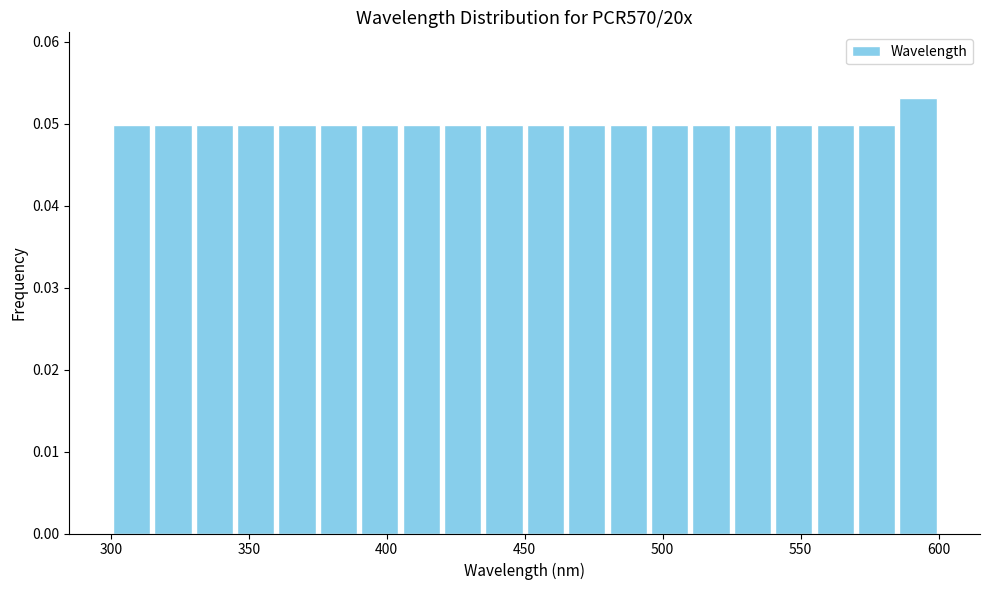

Around what value on the x-axis is the tallest bar? Give the approximate position of its centre, as read against the axis.

595